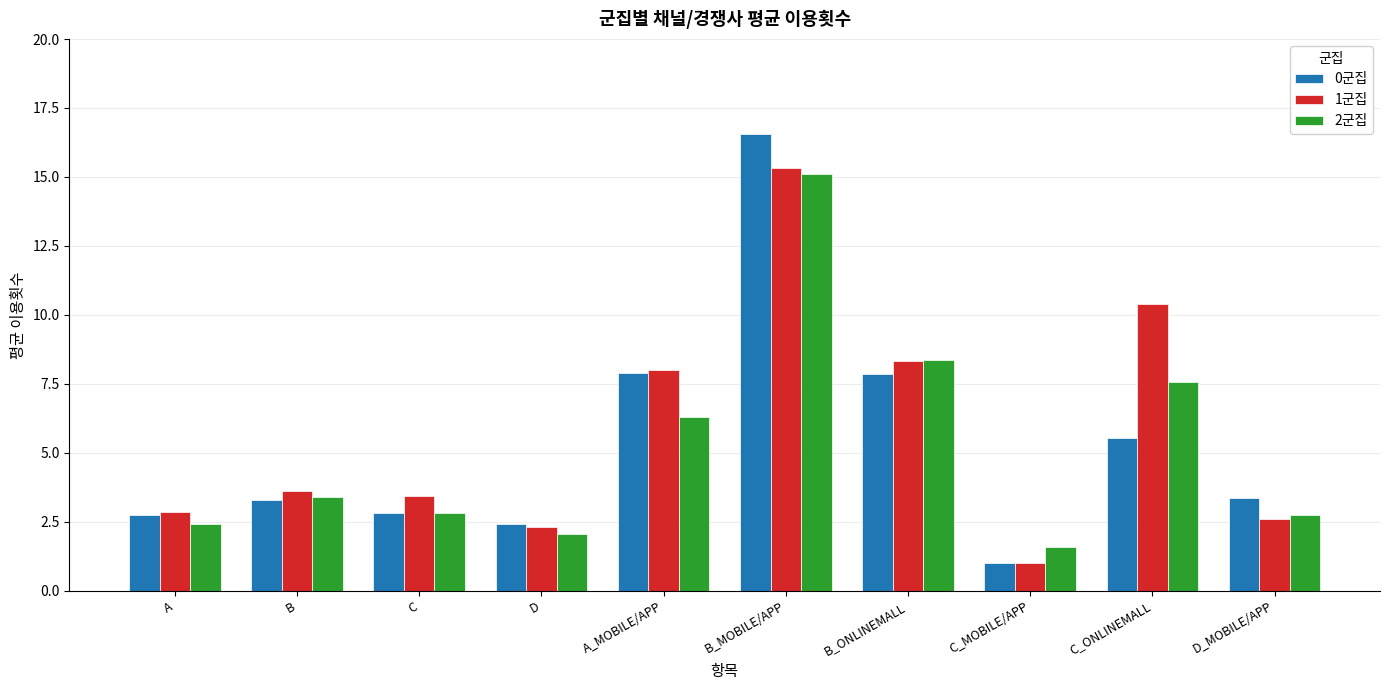

The 1군집 series shows 3.9 at A_MOBILE/APP. True or false?

False